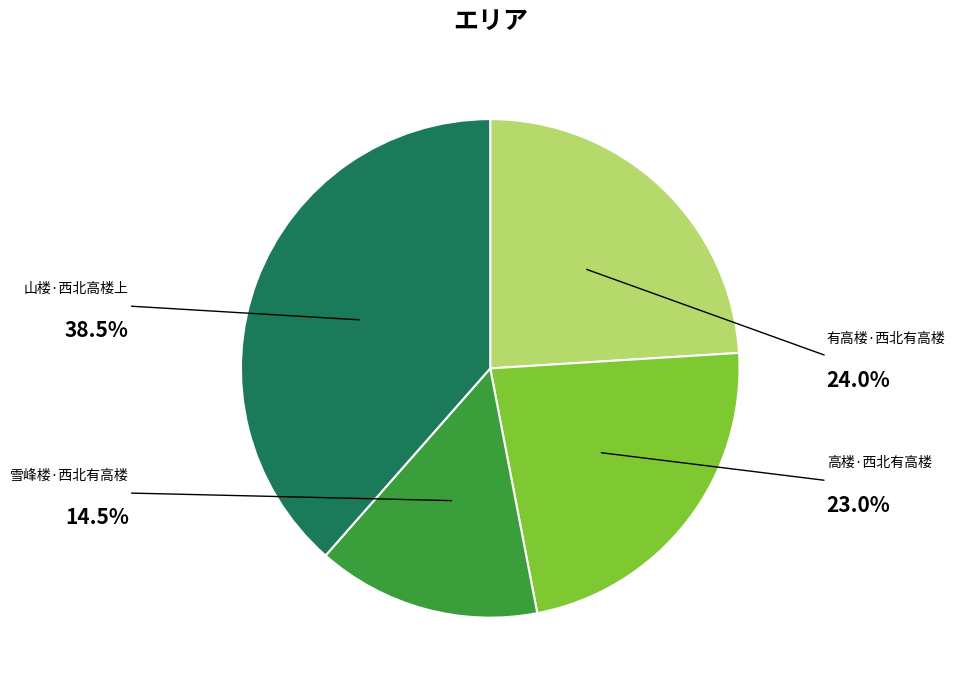

Does any single category account for the majority?

No